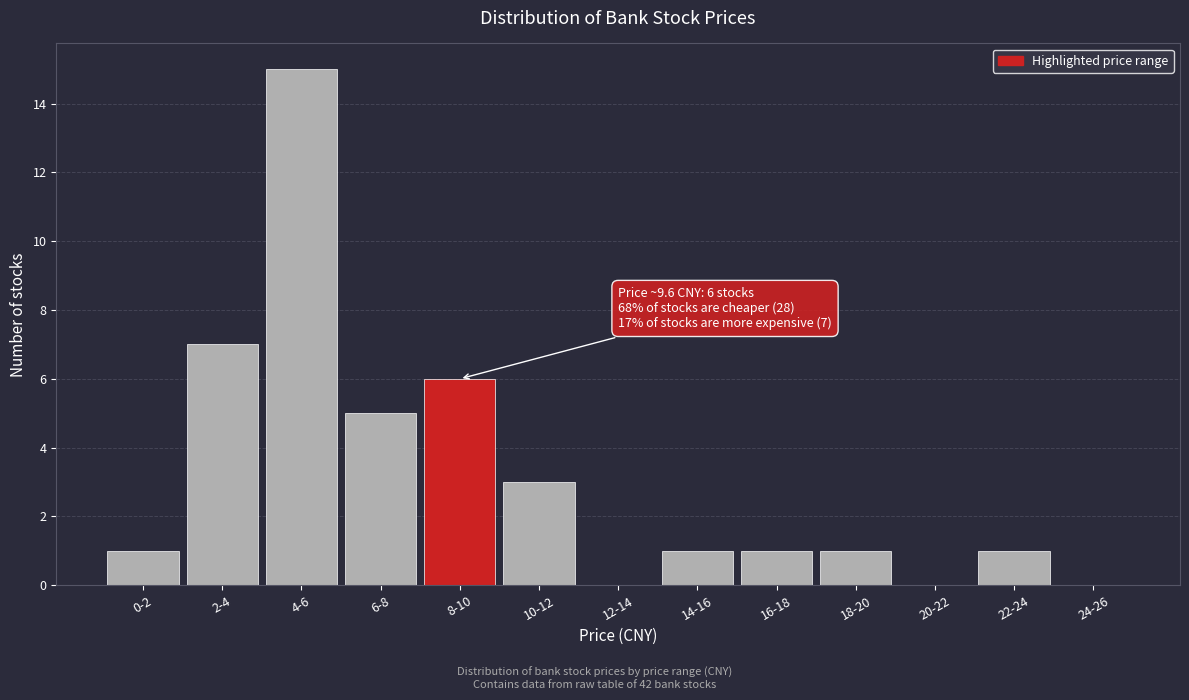

Reading left to right, what are all the values shown in this chart?

0-2=1	2-4=7	4-6=15	6-8=5	8-10=6	10-12=3	12-14=0	14-16=1	16-18=1	18-20=1	20-22=0	22-24=1	24-26=0